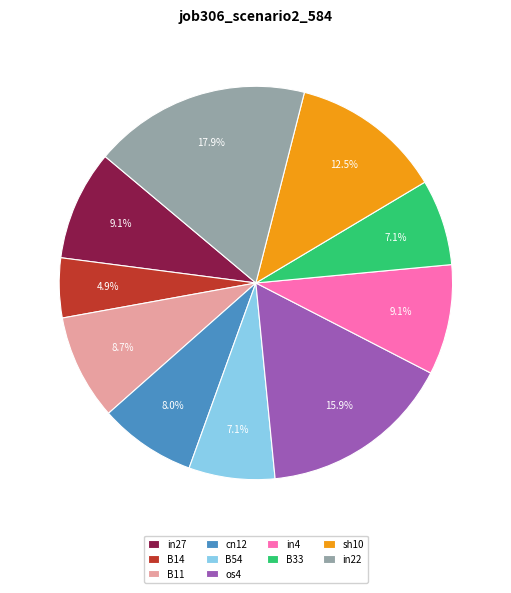

Is it true that cn12 is 1% of the pie?

False